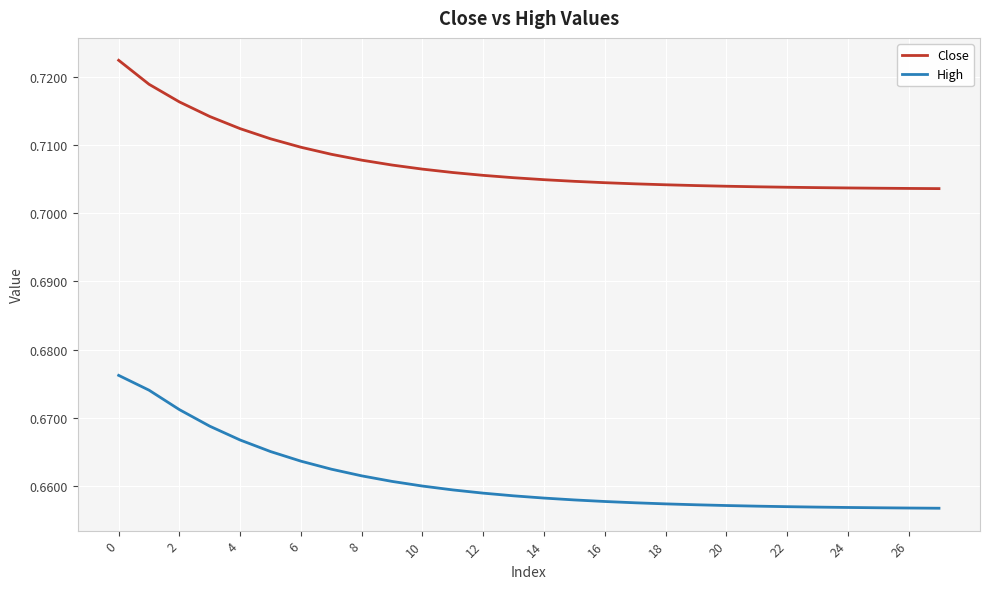

Count the number of data series in this chart.

2